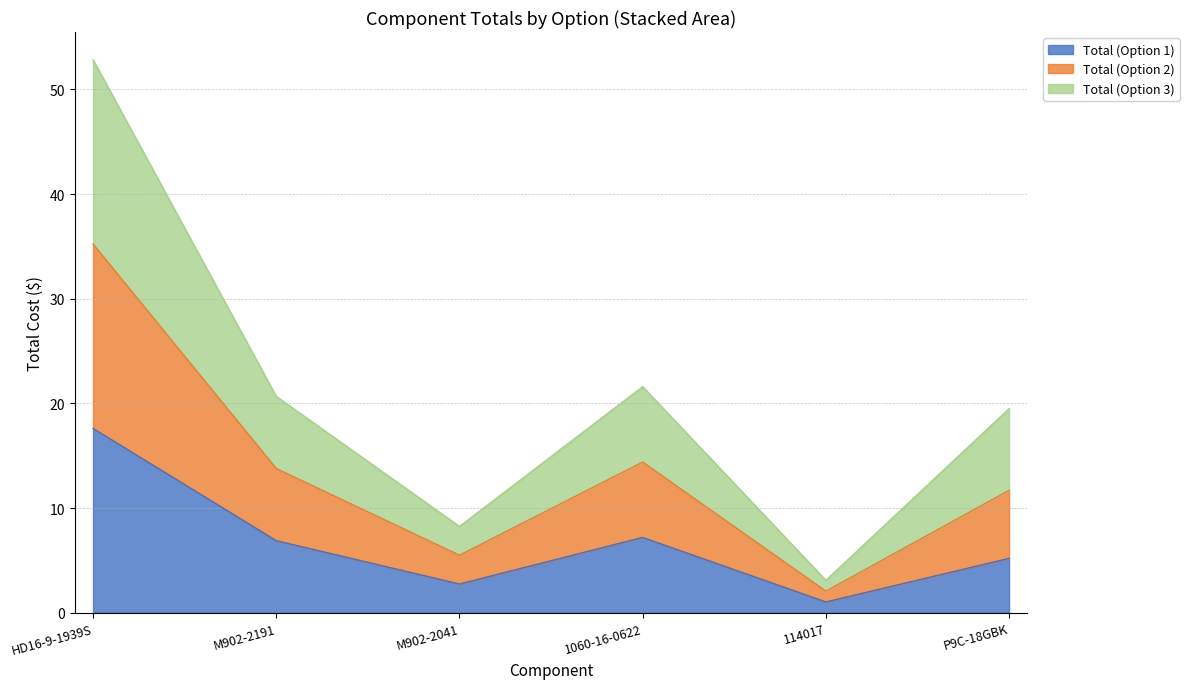

What is the value of the Total (Option 1) point at the 6th from the left?

5.2